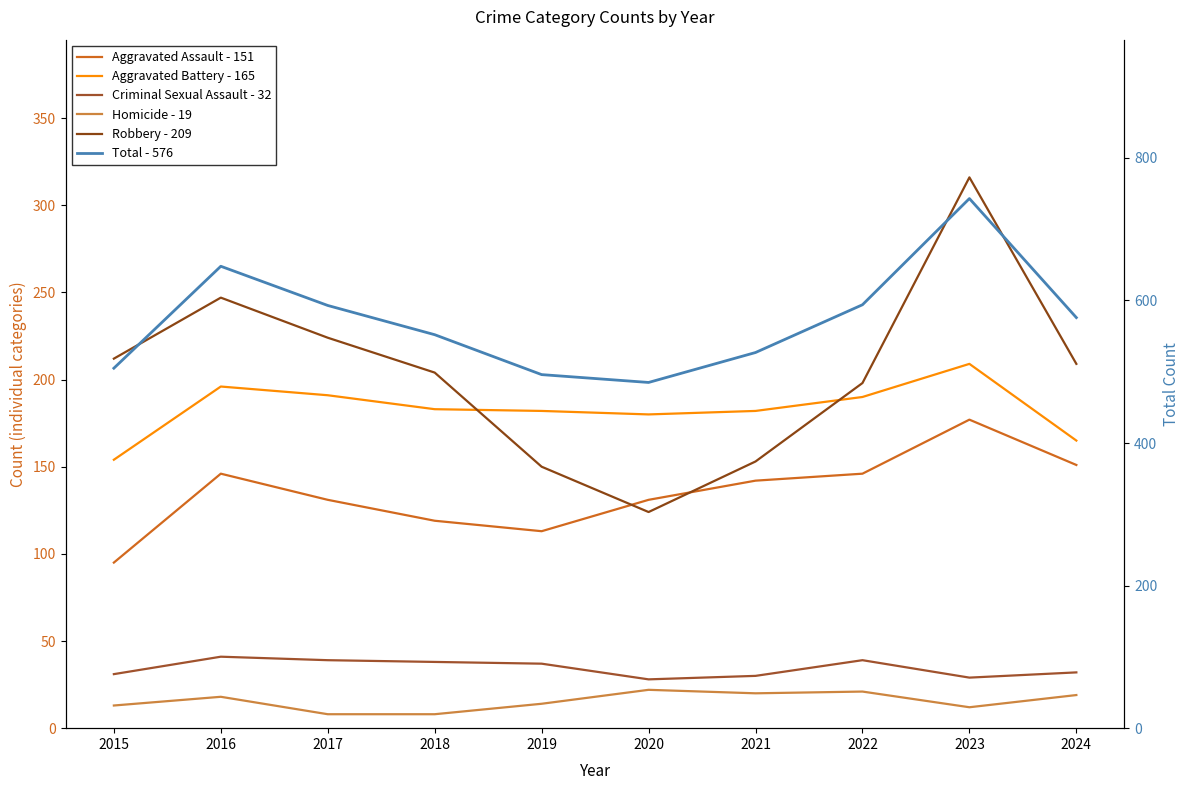

Rank the series at 2021 from lowest to highest value.

Homicide - 19, Criminal Sexual Assault - 32, Aggravated Assault - 151, Robbery - 209, Aggravated Battery - 165, Total - 576